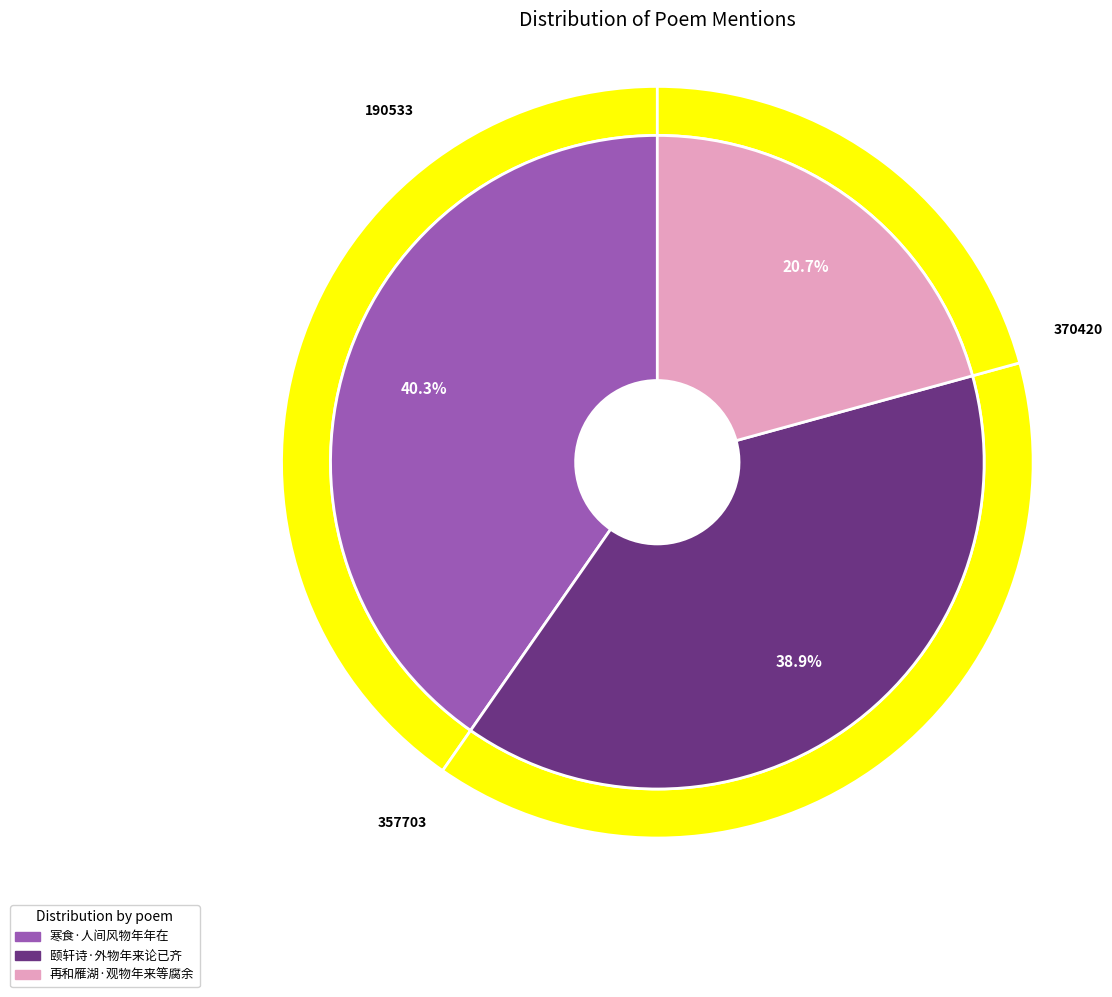

The 寒食·人间风物年年在 slice represents 40% of the pie. True or false?

True